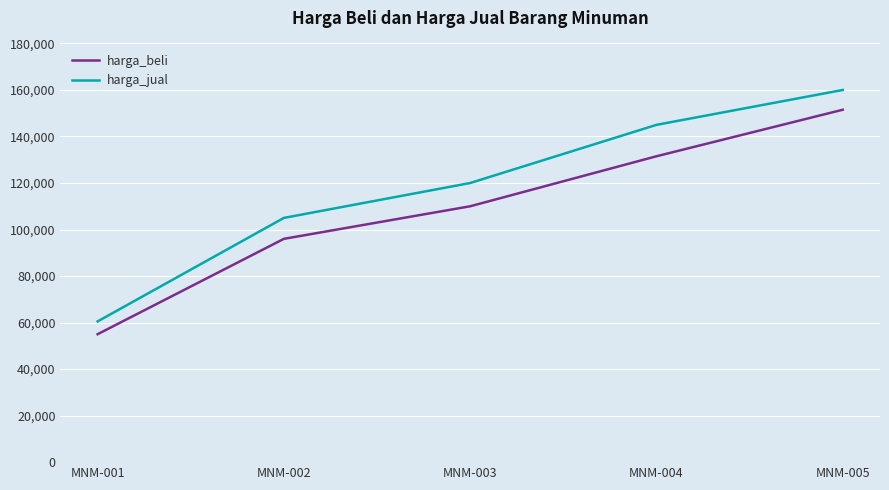

Reading left to right, list all the values displayed in this chart.

harga_beli: 55000	96000	110000	131500	151500
harga_jual: 60500	105000	120000	145000	160000